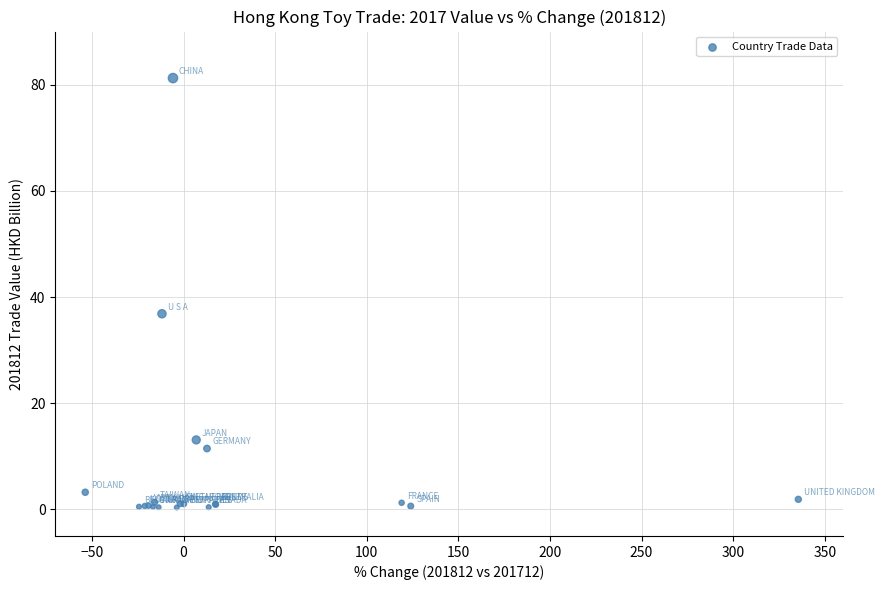

What Y value in the scatter plot is closest to 40?

36.8